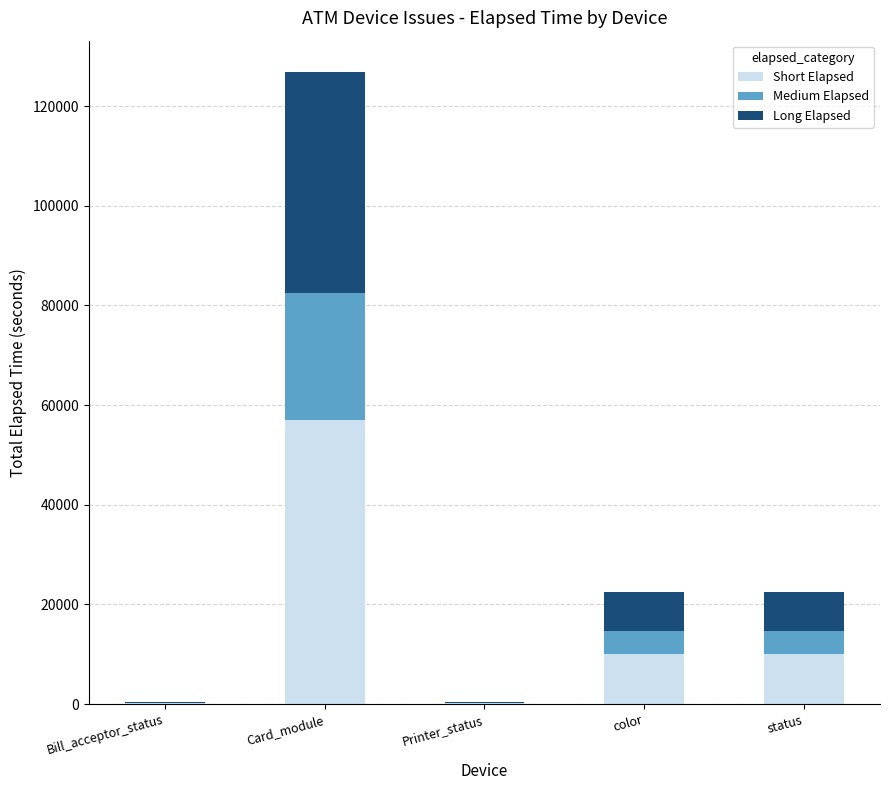

The Short Elapsed series shows 10086.3 at color. True or false?

True